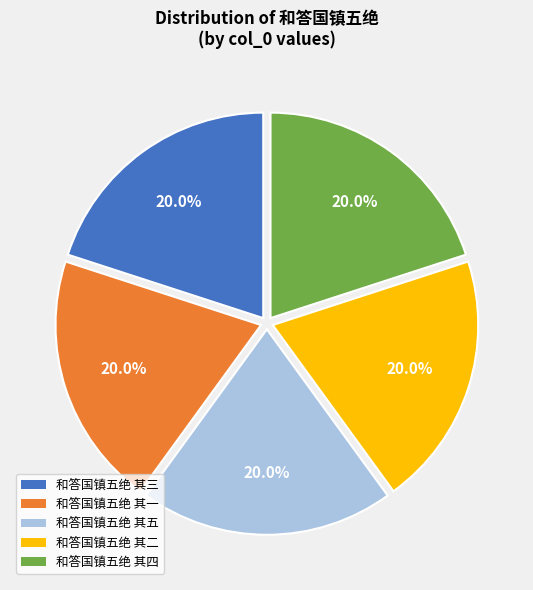

How much of the chart is everything except 和答国镇五绝 其二?

80.0%